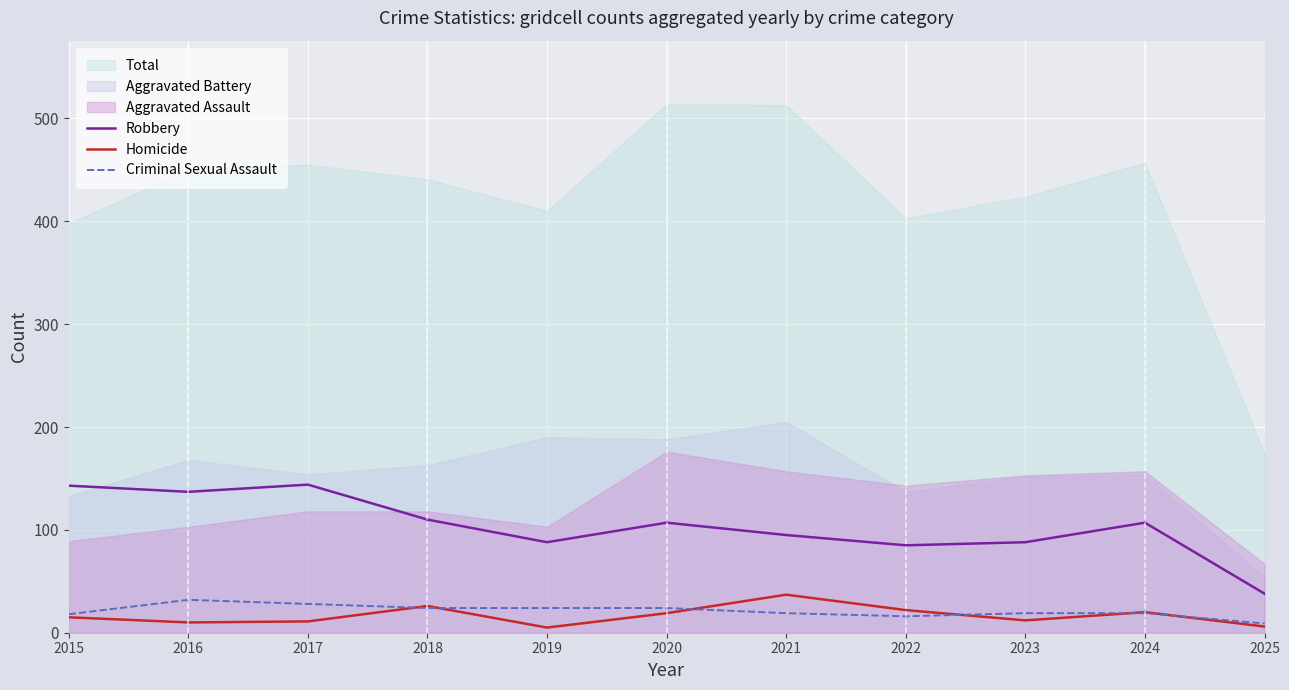

The Robbery series shows 187 at 2015. True or false?

False